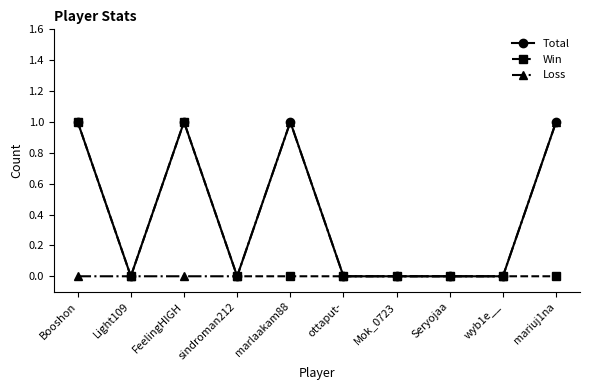

What is the value of the Win point at the 3rd from the left?

1